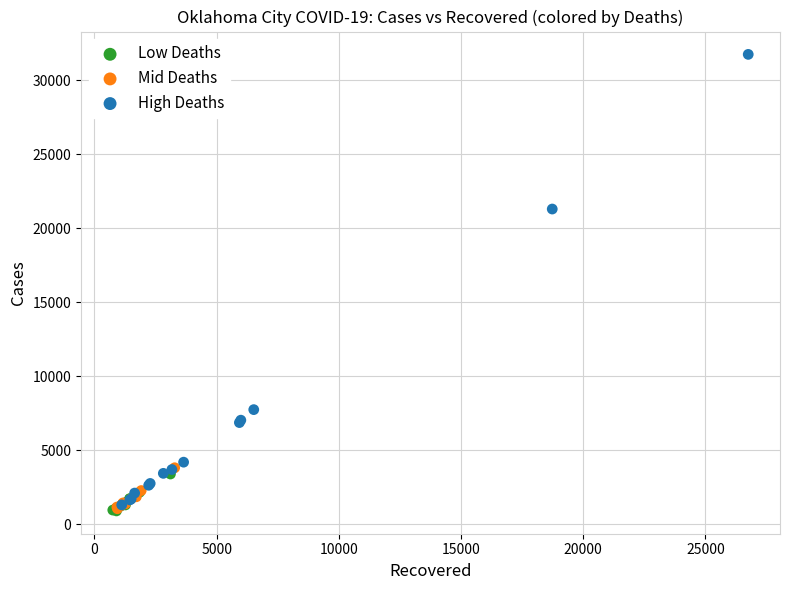

Which series contains the highest Y value?

High Deaths